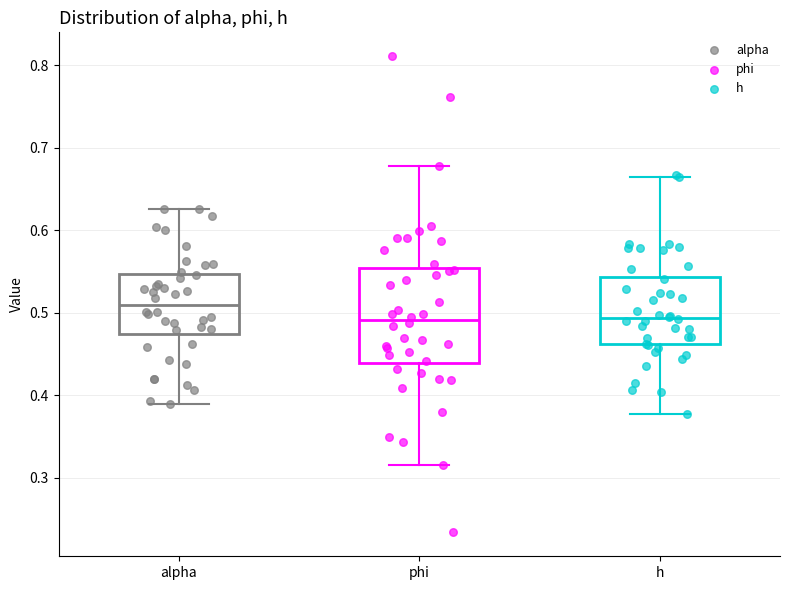

Reading left to right, read every box against the y-axis: the position of its median line, the range the box covers, and the ends of its whiskers. The values are not printed on the chart, so give them approximately, as read against the axis.

alpha: median 0.51, box 0.47 to 0.55, whiskers 0.39 to 0.63
phi: median 0.49, box 0.44 to 0.55, whiskers 0.31 to 0.68
h: median 0.49, box 0.46 to 0.54, whiskers 0.38 to 0.66